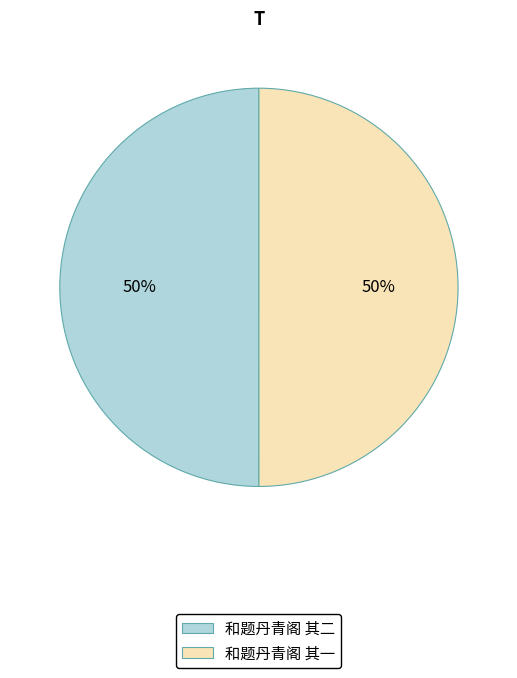

Approximately how many times larger is the value at 和题丹青阁 其一 compared to 和题丹青阁 其二?

1.0